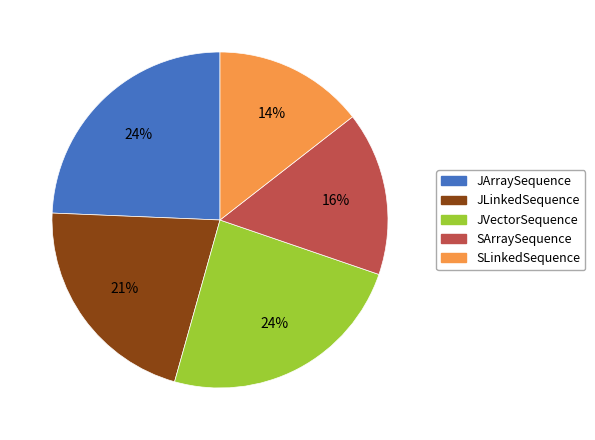

Count the number of slices in the pie.

5